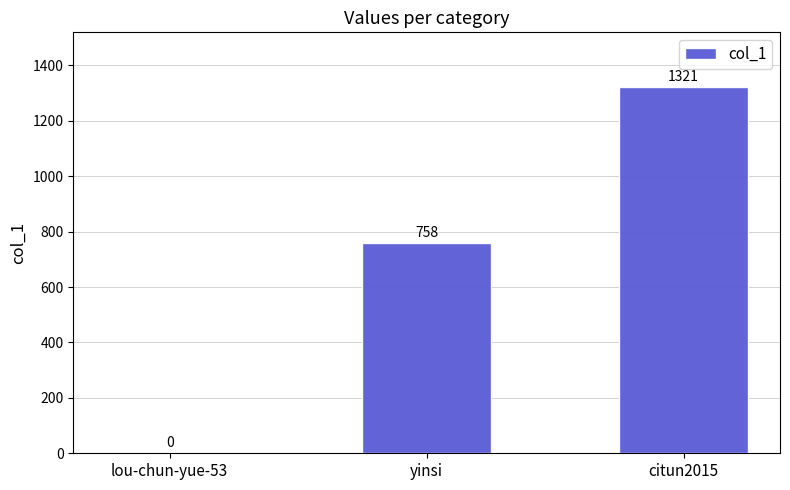

How many values are between 0 and 1321?

3